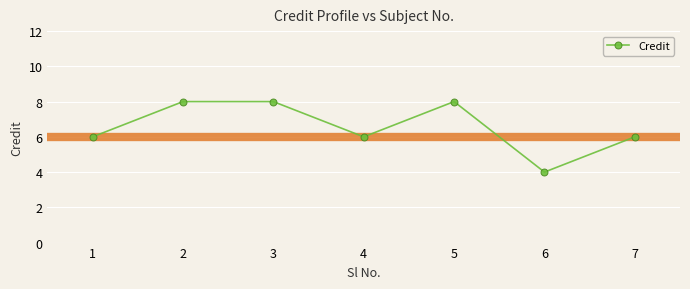

How many values are between 6 and 8?

6